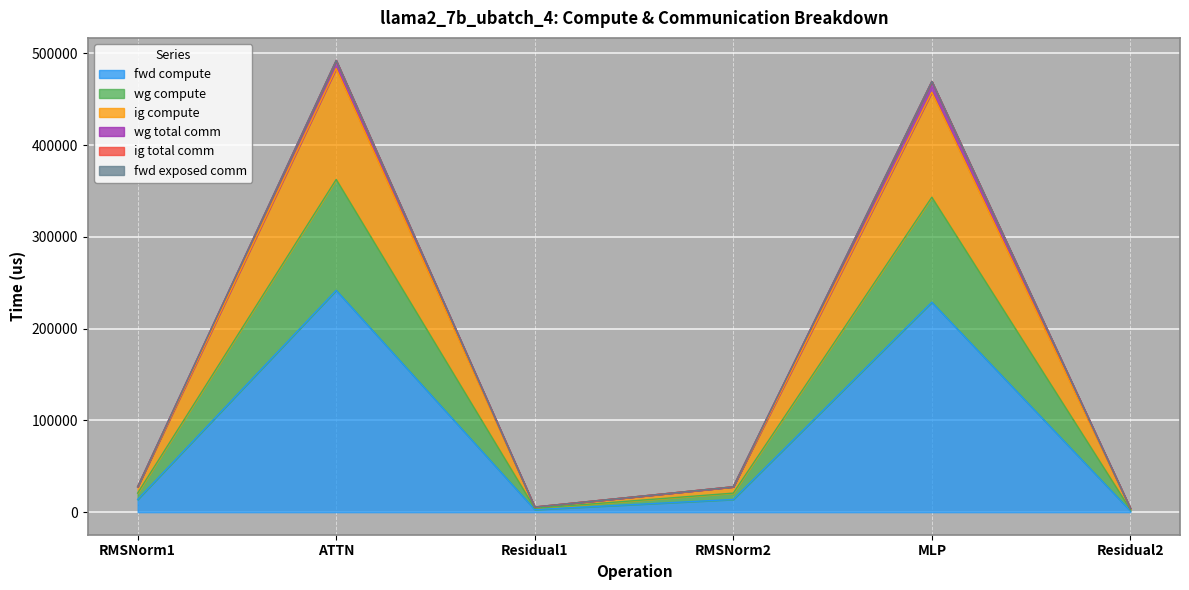

What position from the right is RMSNorm1?

6